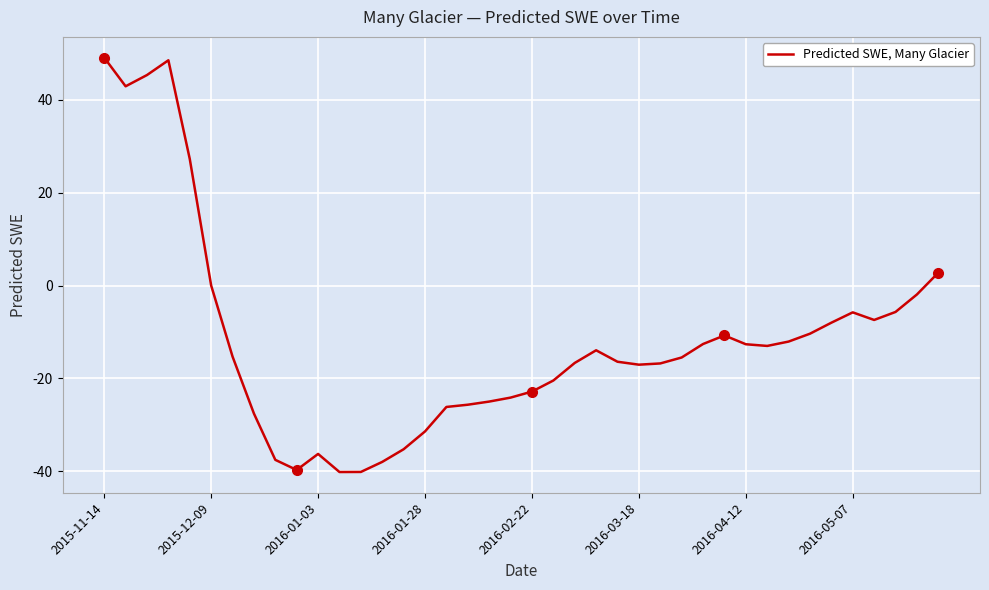

What is the greatest value displayed?

49.1